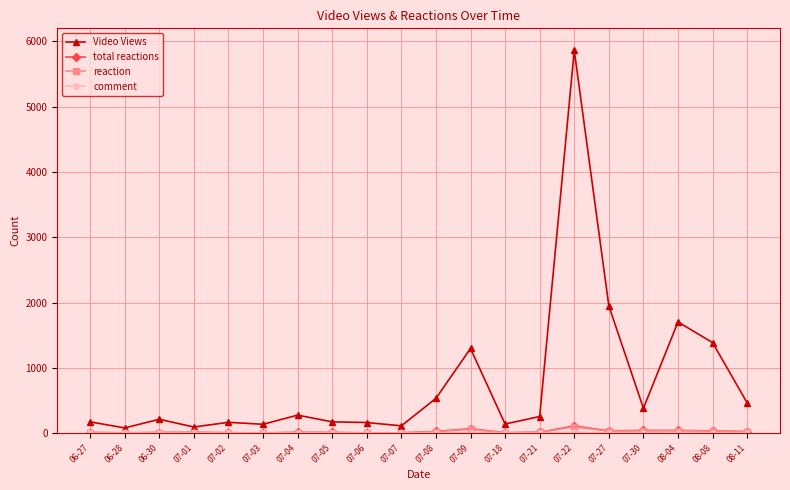

At which category is the sum across all series the highest?

07-22